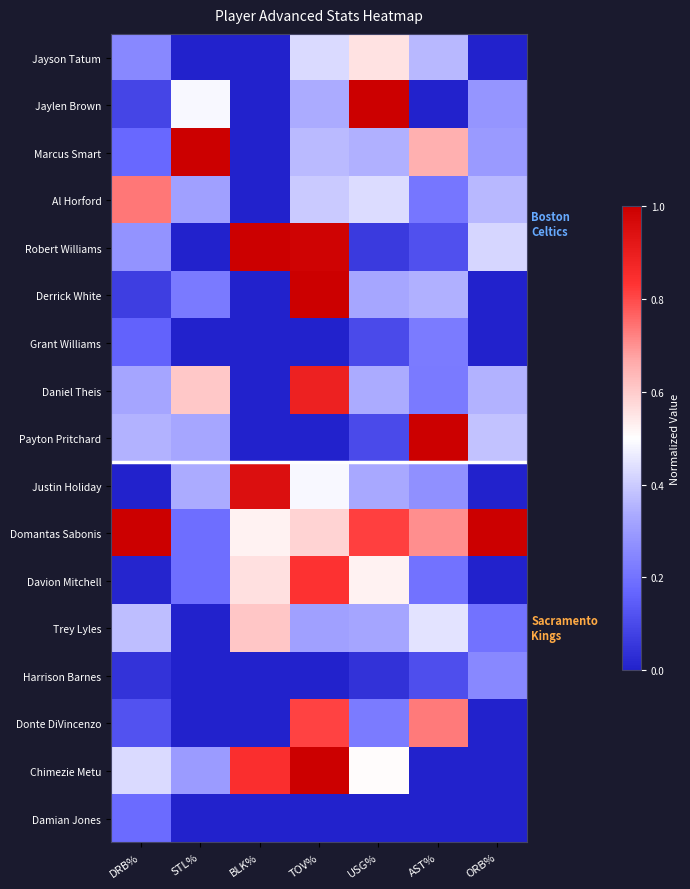

Reading left to right, what are all the values shown in this chart?

Jayson Tatum: DRB%=0.3	STL%=0.0	BLK%=0.0	TOV%=0.4	USG%=0.6	AST%=0.4	ORB%=0.0
Jaylen Brown: DRB%=0.1	STL%=0.5	BLK%=0.0	TOV%=0.3	USG%=1.0	AST%=0.0	ORB%=0.3
Marcus Smart: DRB%=0.2	STL%=1.0	BLK%=0.0	TOV%=0.4	USG%=0.3	AST%=0.7	ORB%=0.3
Al Horford: DRB%=0.7	STL%=0.3	BLK%=0.0	TOV%=0.4	USG%=0.4	AST%=0.2	ORB%=0.4
Robert Williams: DRB%=0.3	STL%=0.0	BLK%=1.0	TOV%=1.0	USG%=0.1	AST%=0.1	ORB%=0.4
Derrick White: DRB%=0.1	STL%=0.2	BLK%=0.0	TOV%=1.0	USG%=0.3	AST%=0.3	ORB%=0.0
Grant Williams: DRB%=0.2	STL%=0.0	BLK%=0.0	TOV%=0.0	USG%=0.1	AST%=0.2	ORB%=0.0
Daniel Theis: DRB%=0.3	STL%=0.6	BLK%=0.0	TOV%=0.9	USG%=0.3	AST%=0.2	ORB%=0.4
Payton Pritchard: DRB%=0.3	STL%=0.3	BLK%=0.0	TOV%=0.0	USG%=0.1	AST%=1.0	ORB%=0.4
Justin Holiday: DRB%=0.0	STL%=0.3	BLK%=0.9	TOV%=0.5	USG%=0.3	AST%=0.3	ORB%=0.0
Domantas Sabonis: DRB%=1.0	STL%=0.2	BLK%=0.5	TOV%=0.6	USG%=0.8	AST%=0.7	ORB%=1.0
Davion Mitchell: DRB%=0.0	STL%=0.2	BLK%=0.6	TOV%=0.8	USG%=0.5	AST%=0.2	ORB%=0.0
Trey Lyles: DRB%=0.4	STL%=0.0	BLK%=0.6	TOV%=0.3	USG%=0.3	AST%=0.4	ORB%=0.2
Harrison Barnes: DRB%=0.0	STL%=0.0	BLK%=0.0	TOV%=0.0	USG%=0.0	AST%=0.1	ORB%=0.3
Donte DiVincenzo: DRB%=0.1	STL%=0.0	BLK%=0.0	TOV%=0.8	USG%=0.2	AST%=0.7	ORB%=0.0
Chimezie Metu: DRB%=0.4	STL%=0.3	BLK%=0.8	TOV%=1.0	USG%=0.5	AST%=0.0	ORB%=0.0
Damian Jones: DRB%=0.2	STL%=0.0	BLK%=0.0	TOV%=0.0	USG%=0.0	AST%=0.0	ORB%=0.0